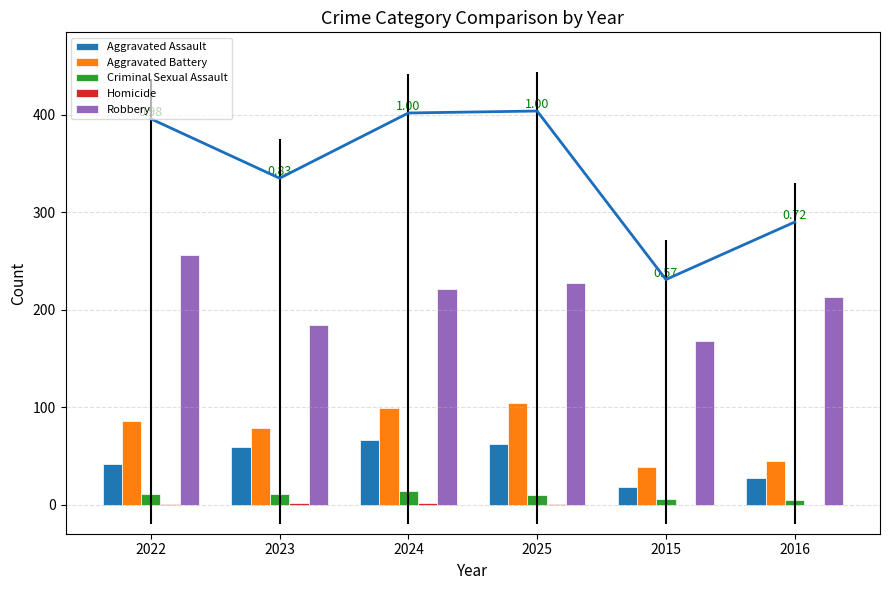

What is the difference between the Robbery values at 2025 and 2024?

6